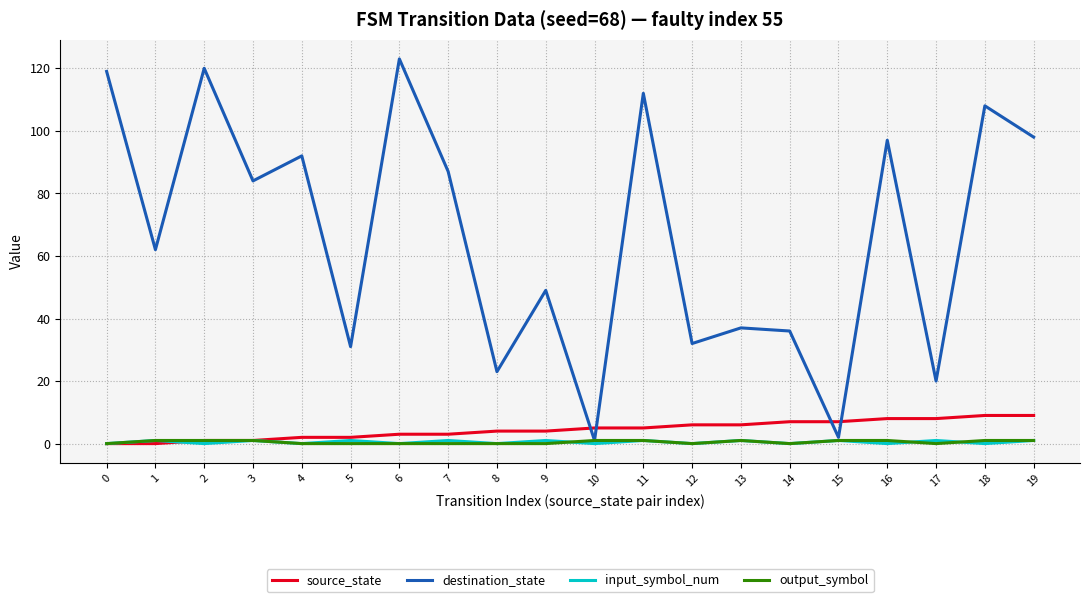

Count the source_state values in the range 2 to 7.

12